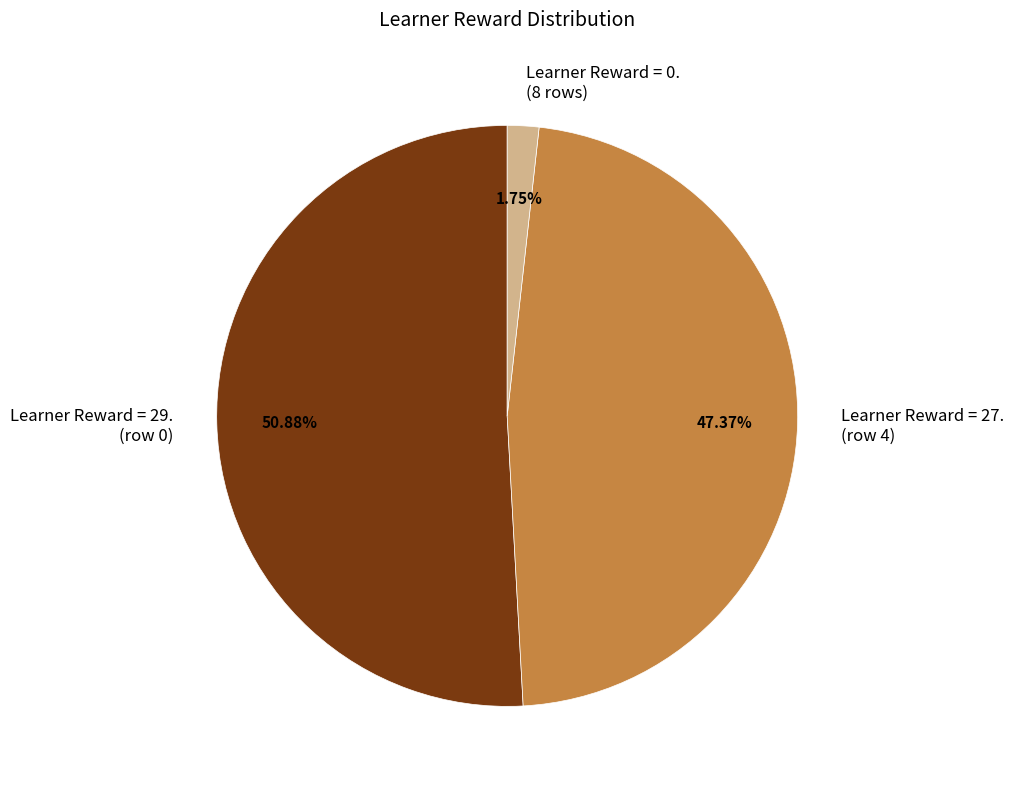

Which has a higher value, Learner Reward = 0. (8 rows) or Learner Reward = 27. (row 4)?

Learner Reward = 27. (row 4)